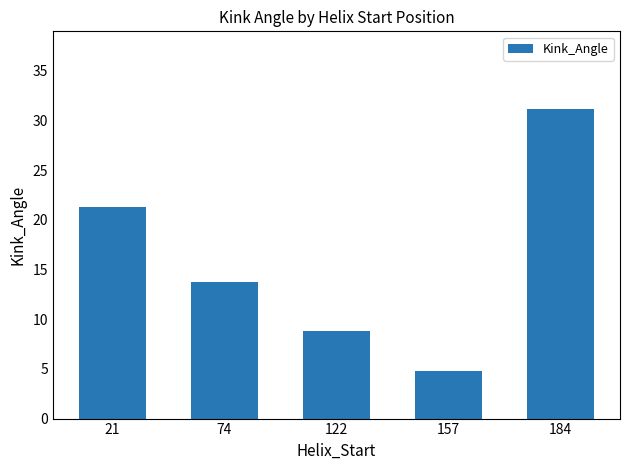

Read the value at 157.

4.8